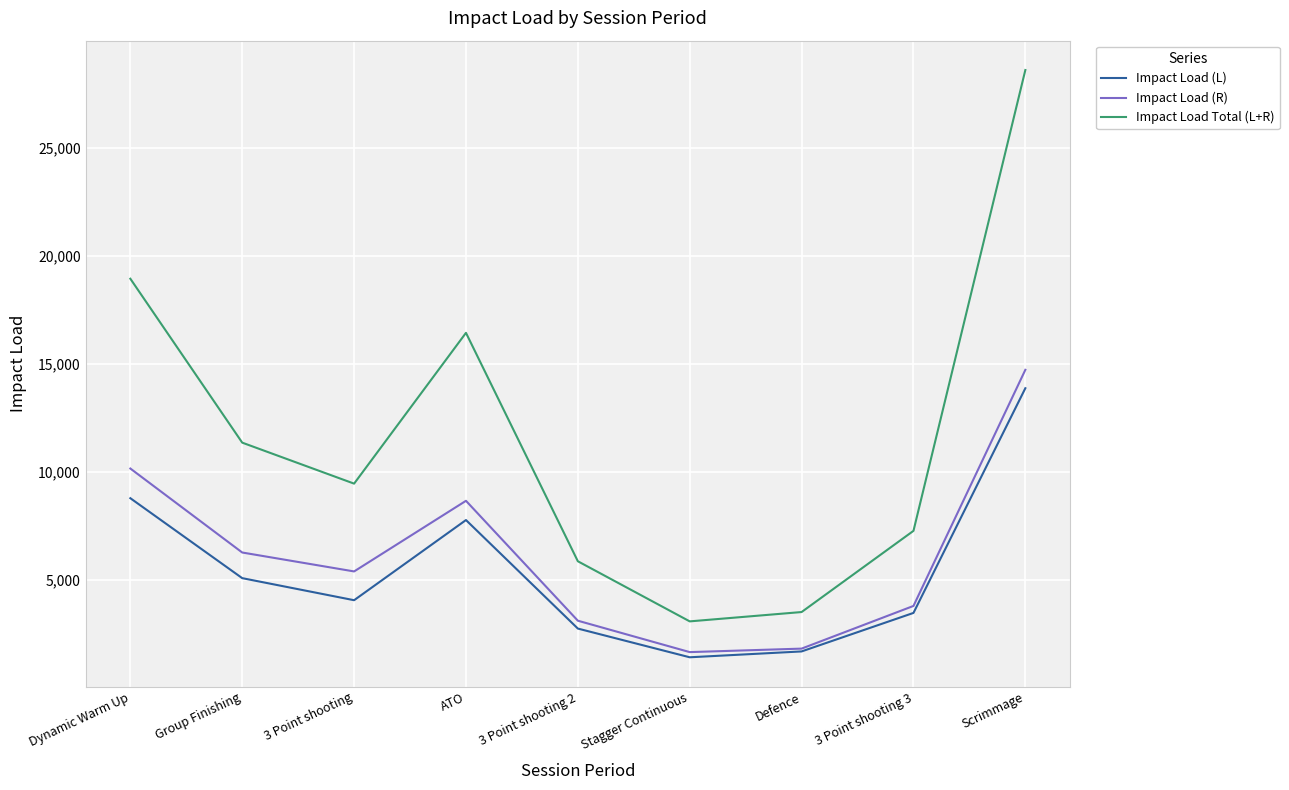

Where is Impact Load (L) nearest to the value 7648?

ATO